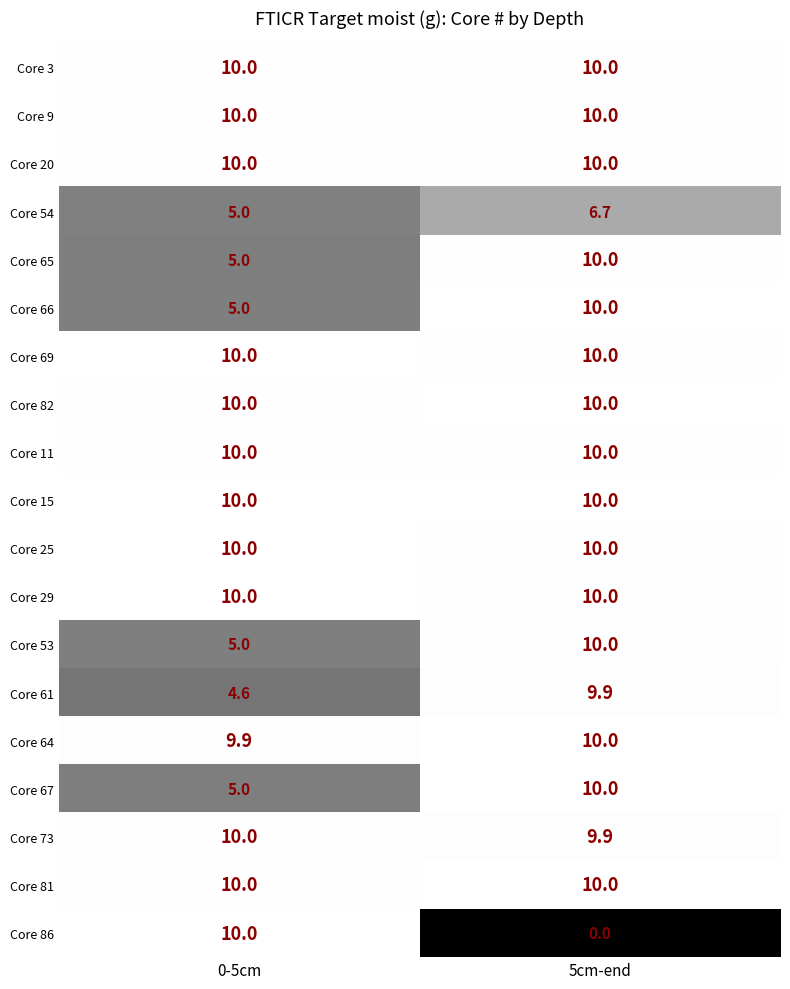

What is the greatest value displayed?

10.0